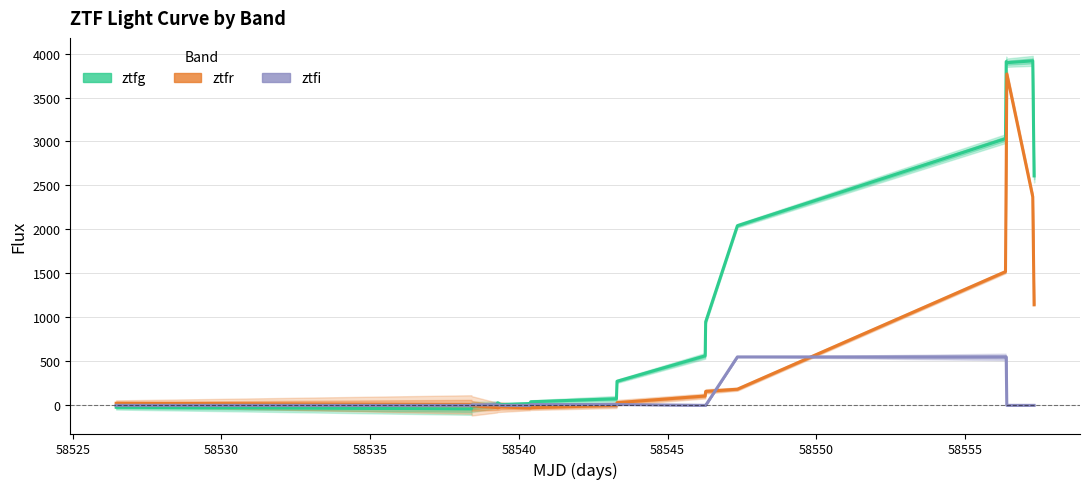

Rank the series by their average value, from lowest to highest.

ztfi, ztfr, ztfg